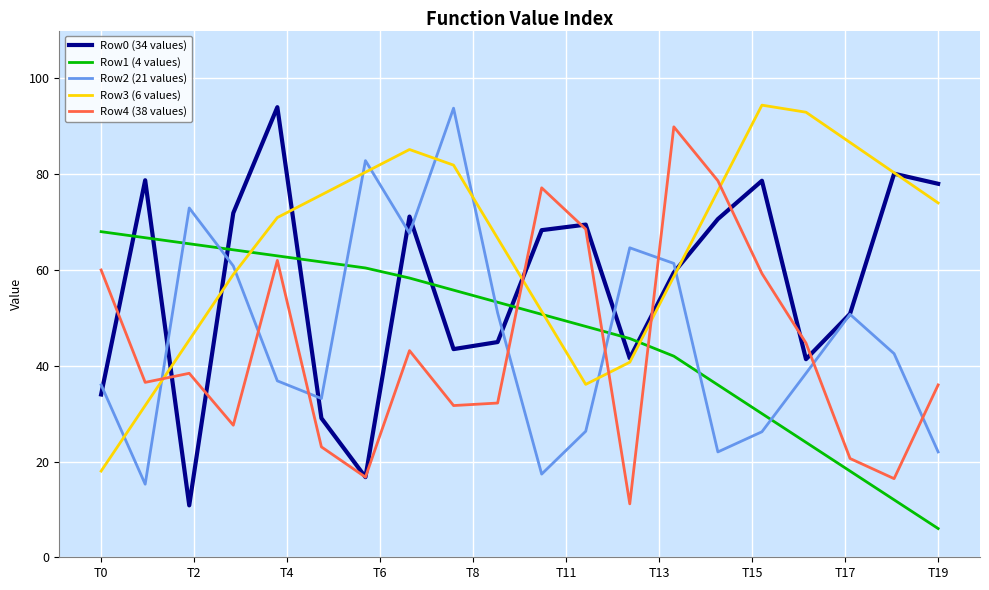

Which series ends up on top after the final intersection of Row3 (6 values) and Row2 (21 values)?

Row3 (6 values)